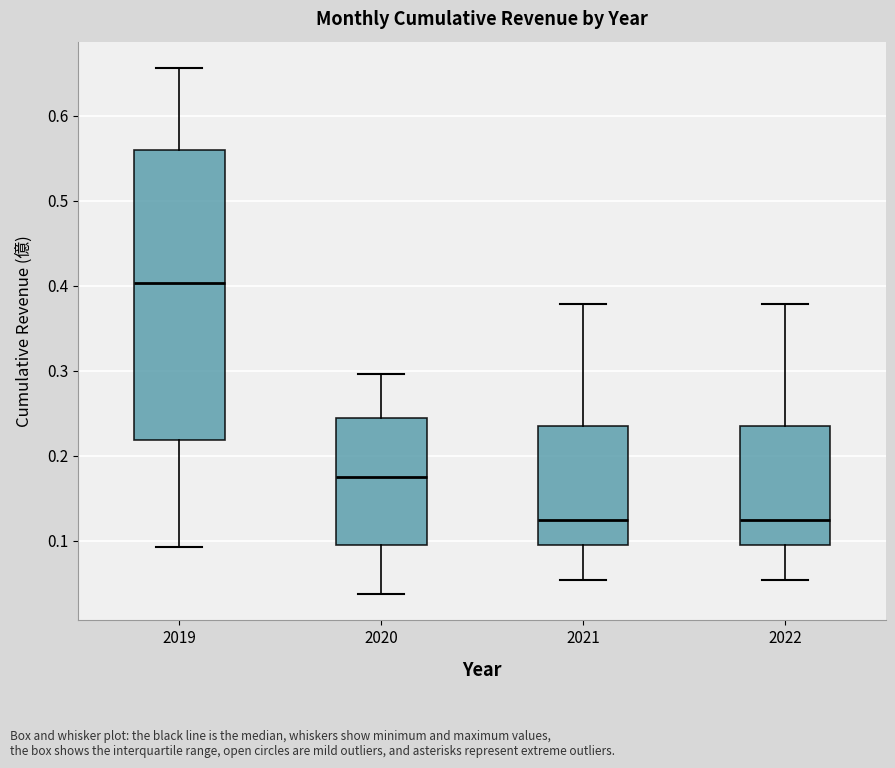

Which box is the tallest, from its lower edge to its upper edge?

2019